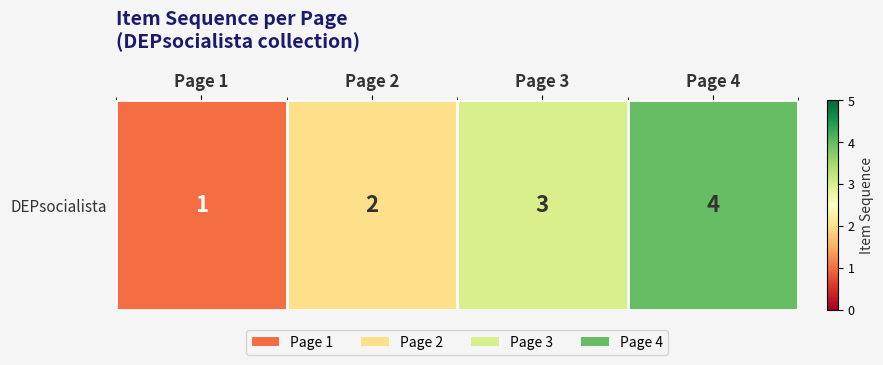

What is the change in value from Page 2 to Page 3?

+1